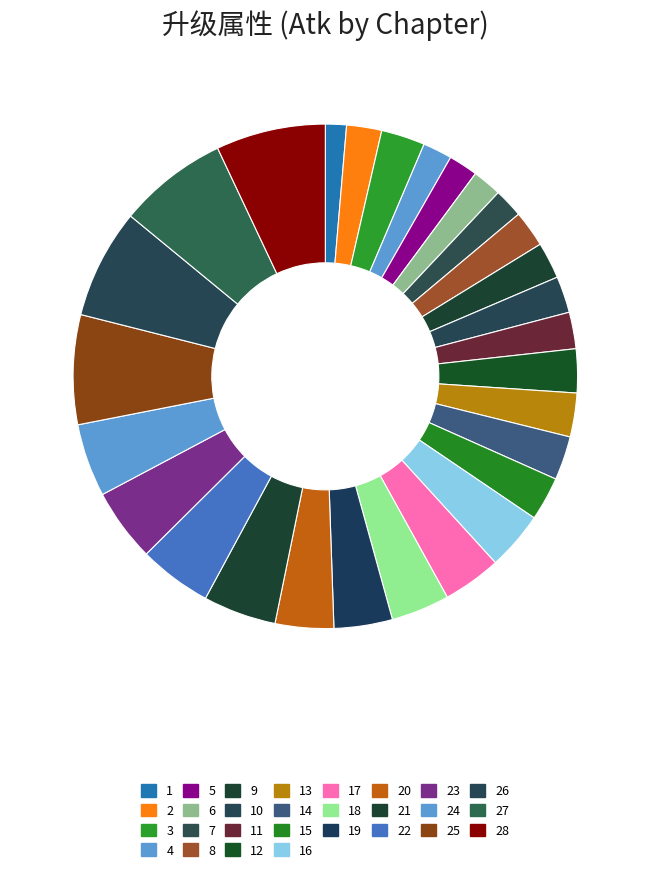

The 26 slice represents 1% of the pie. True or false?

False